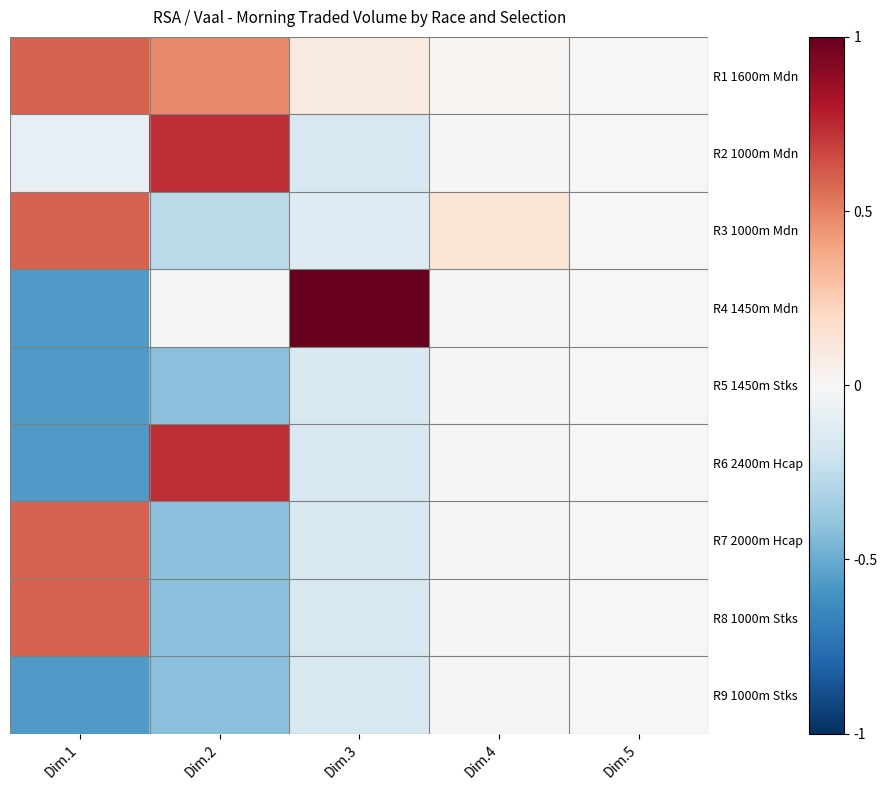

Is the value of R3 1000m Mdn at Dim.4 greater than the value of R4 1450m Mdn at Dim.4?

Yes